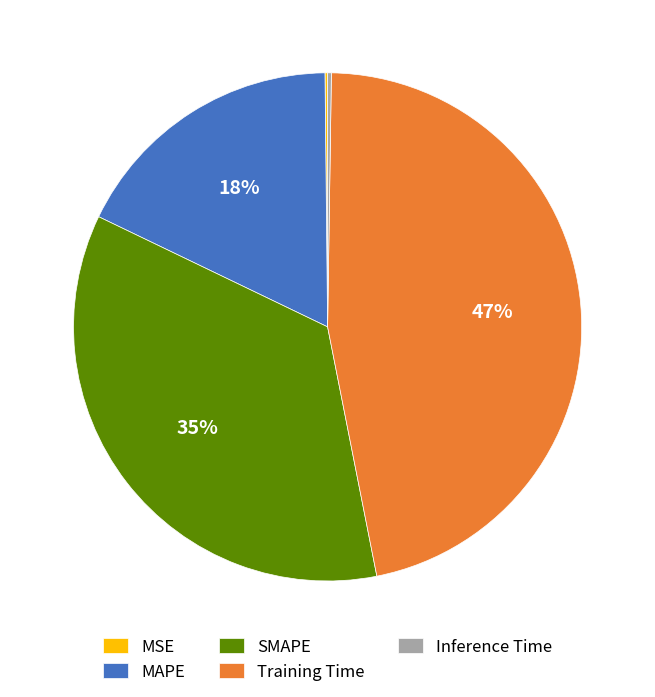

Which category has the biggest portion of the pie?

Training Time